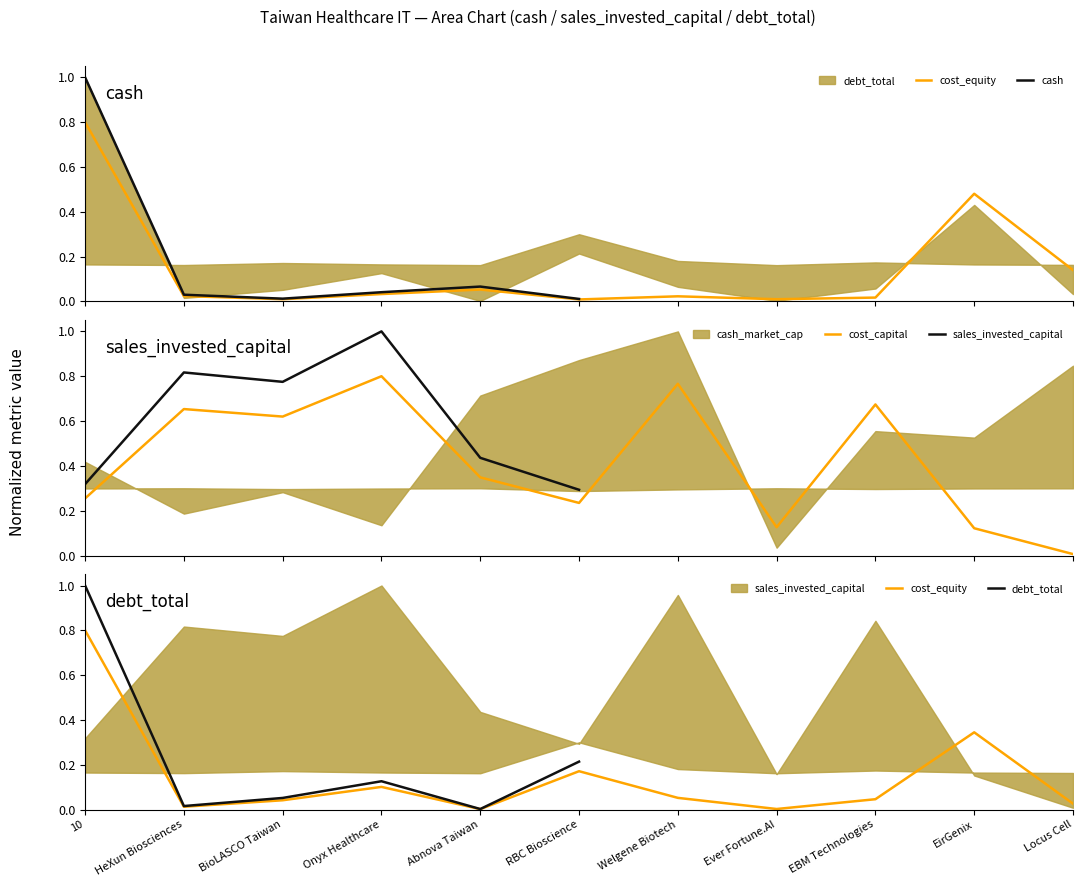

Which category has the lowest value in the debt_total series?

Abnova Taiwan